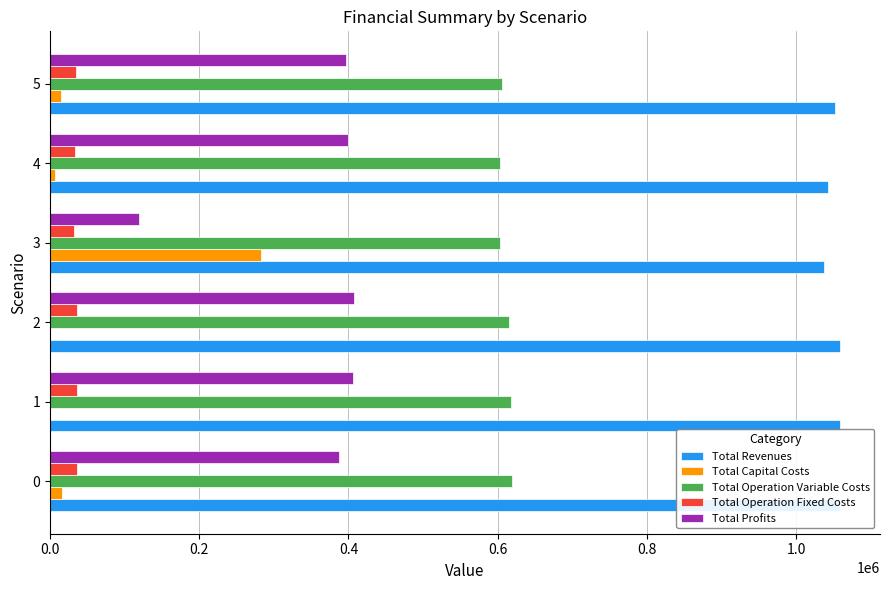

What is the greatest value displayed?

1059466.3